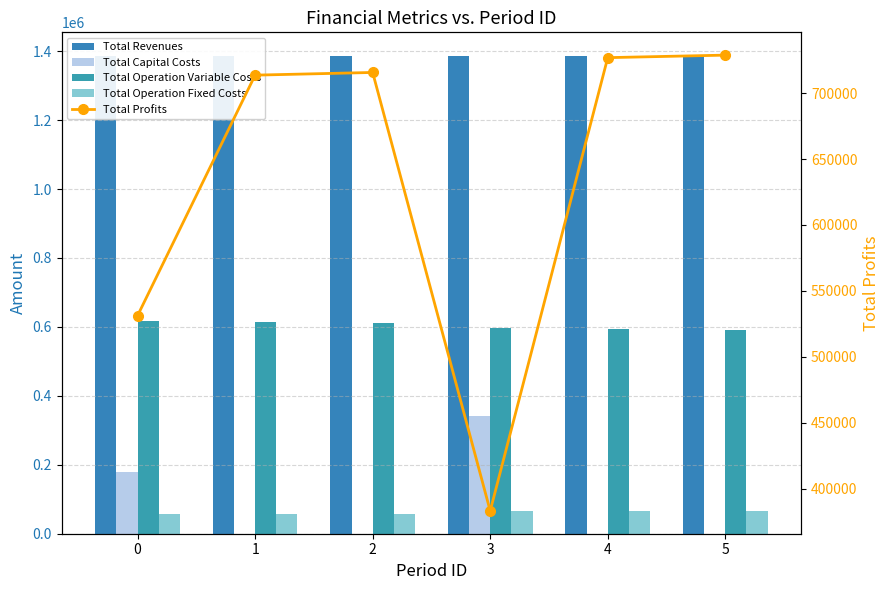

What is the spread (max minus min) of values at 3?

1320372.9